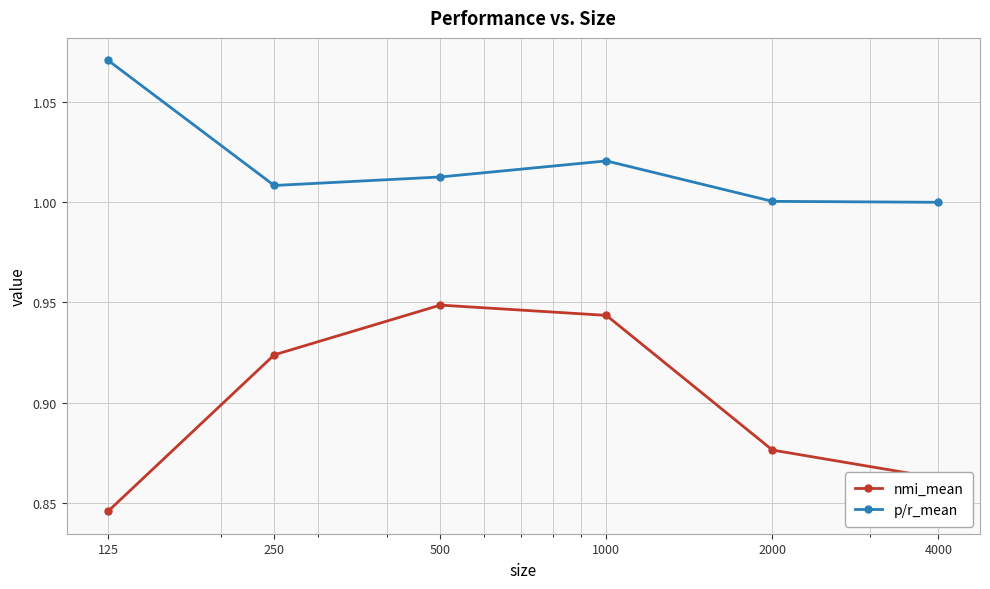

List the series in order of their overall mean, highest first.

p/r_mean, nmi_mean